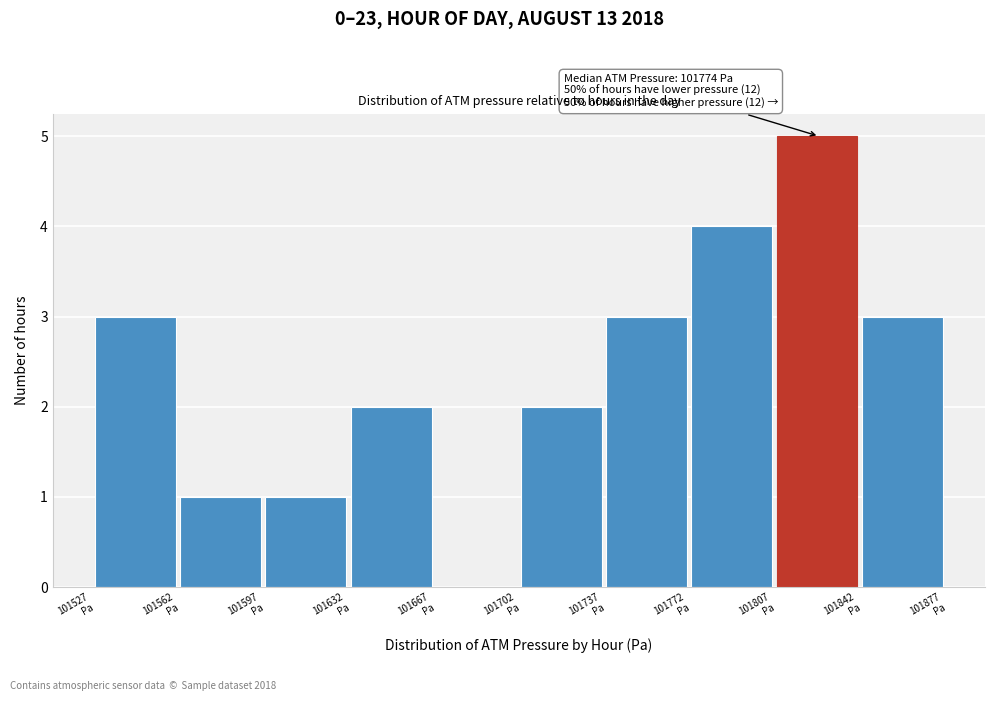

Over which range of the x-axis is the bar tallest?

101807 to 101842